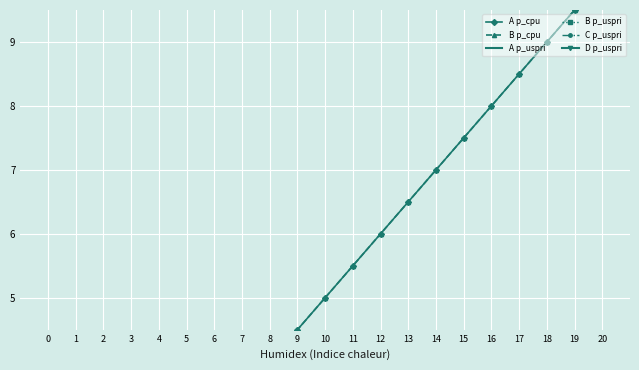

At how many categories does at least one series exceed 0?

21